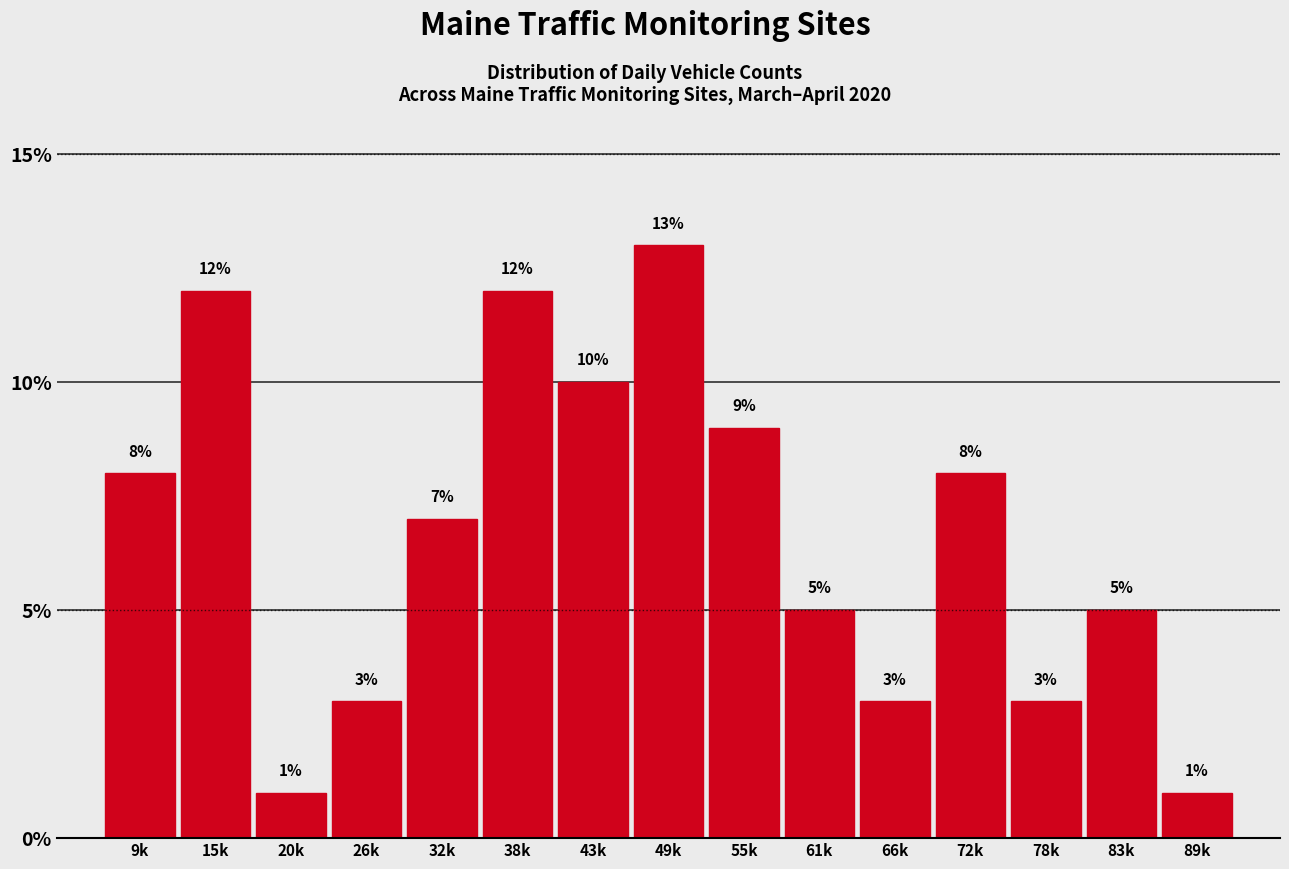

Reading left to right, extract all data points from this chart.

9k=8.0	15k=12.0	20k=1.0	26k=3.0	32k=7.0	38k=12.0	43k=10.0	49k=13.0	55k=9.0	61k=5.0	66k=3.0	72k=8.0	78k=3.0	83k=5.0	89k=1.0